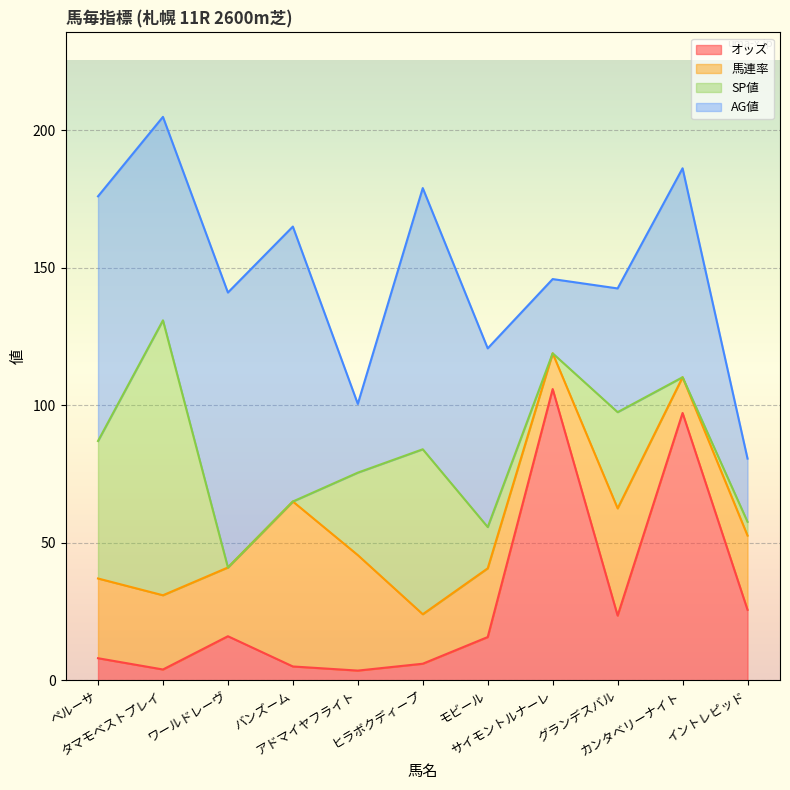

What is the sum of the オッズ values at カンタベリーナイト and アドマイヤフライト?

100.7